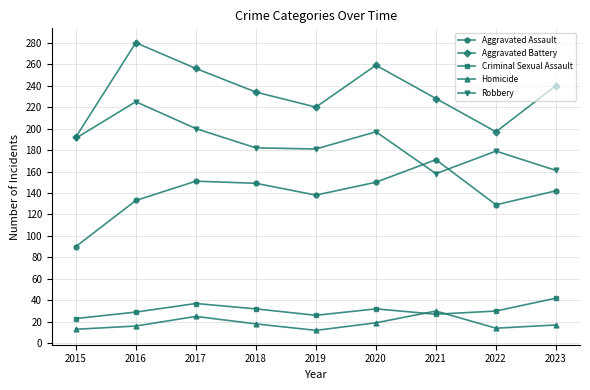

At how many categories does at least one series exceed 66?

9